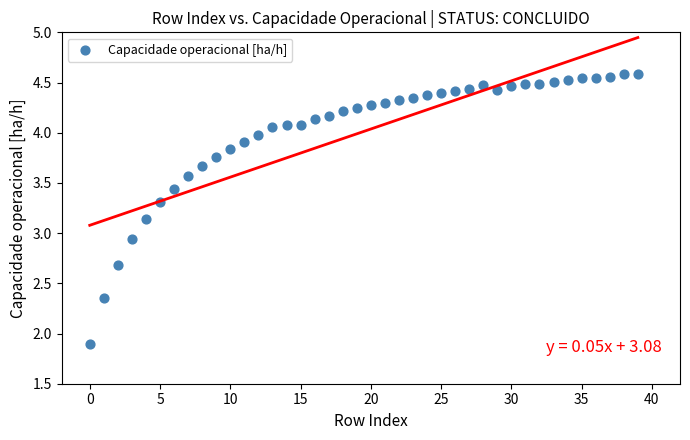

What is the range of Y values (max minus min)?

2.7